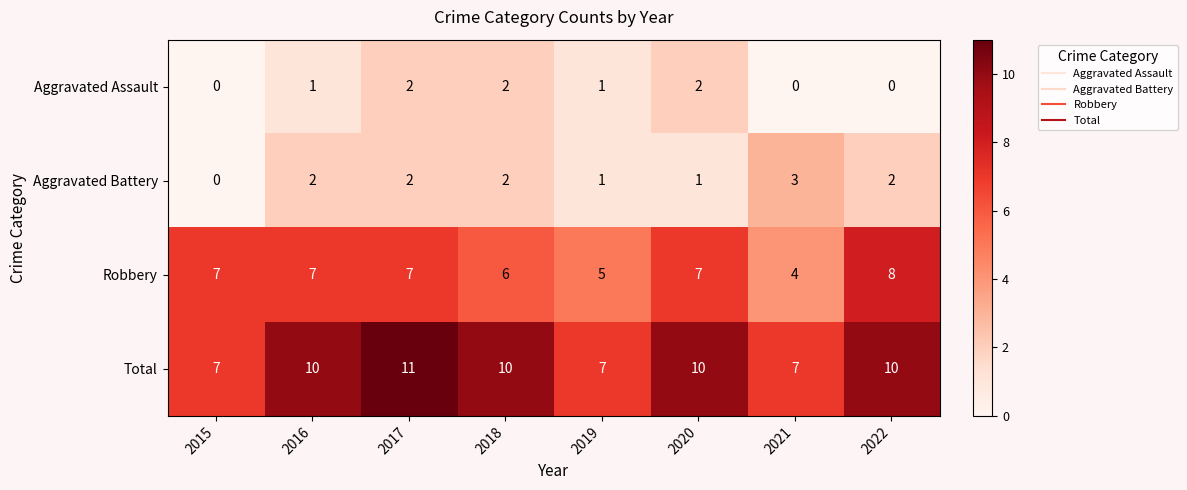

At which label is Robbery closest to 6?

2018